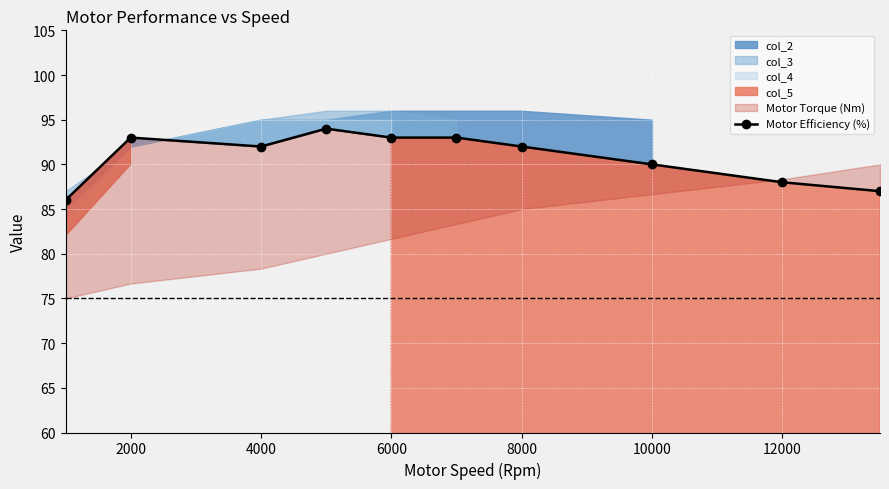

What is the average value?

91